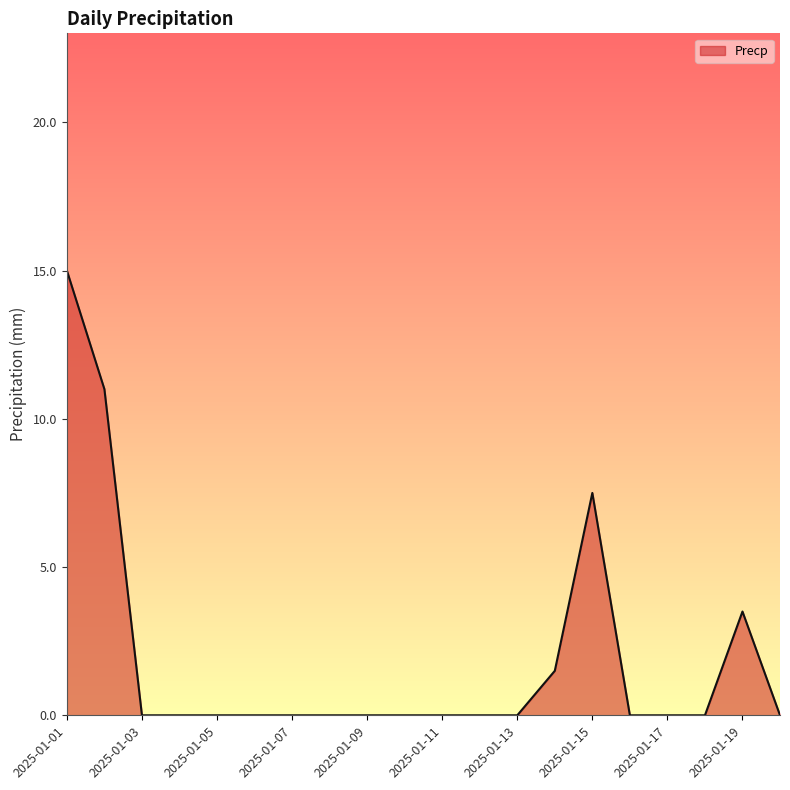

What is the greatest value displayed?

15.0